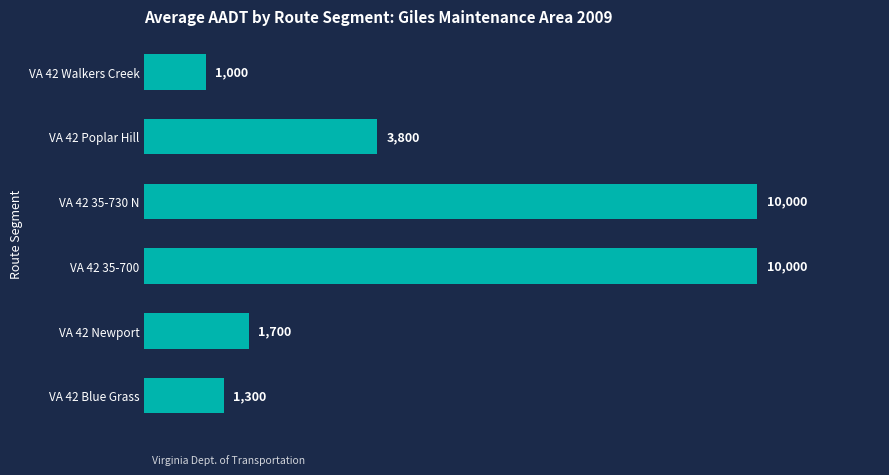

What is the label of the 6th bar from the bottom?

VA 42 Walkers Creek